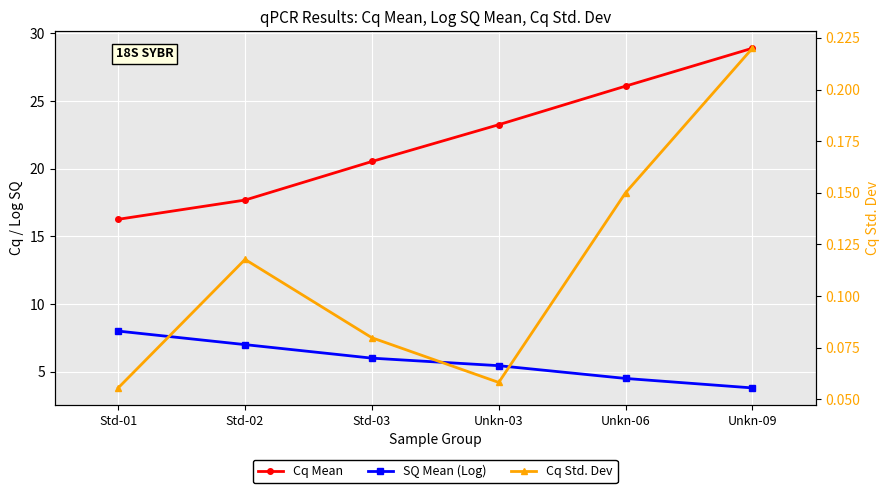

What is the value of the Cq Mean point at the 6th from the left?

28.9